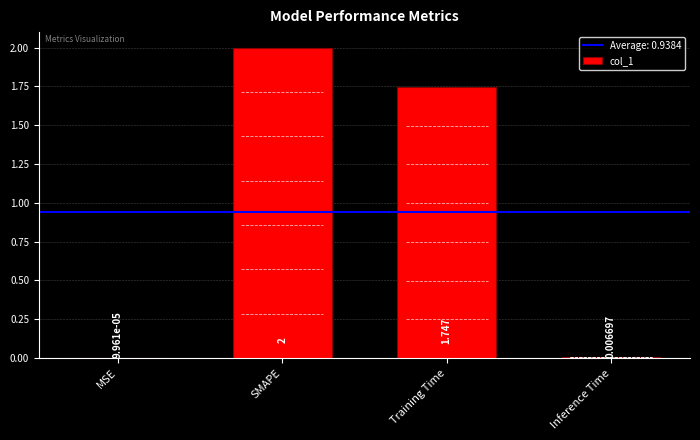

At which category does the chart reach its peak across all series?

SMAPE